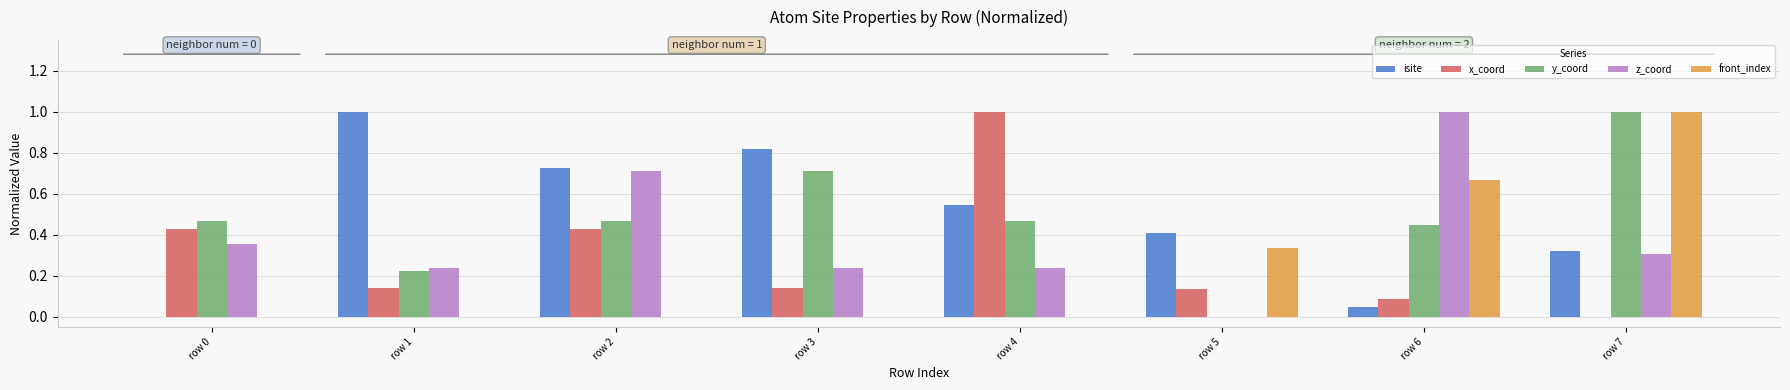

Which category has the highest value in the z_coord series?

row 6